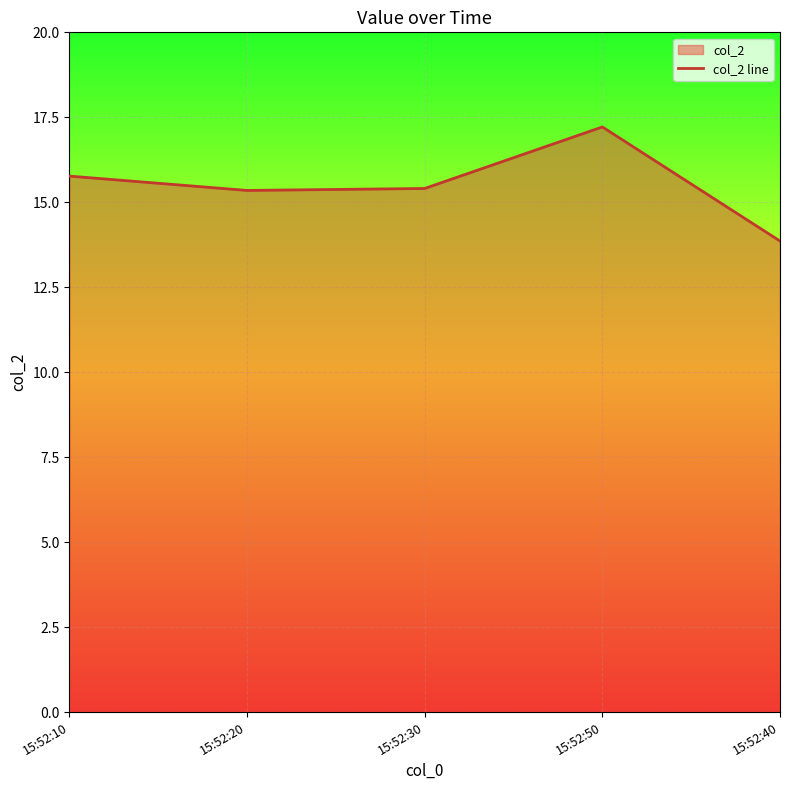

What is the label of the 2nd point from the right?

15:52:50